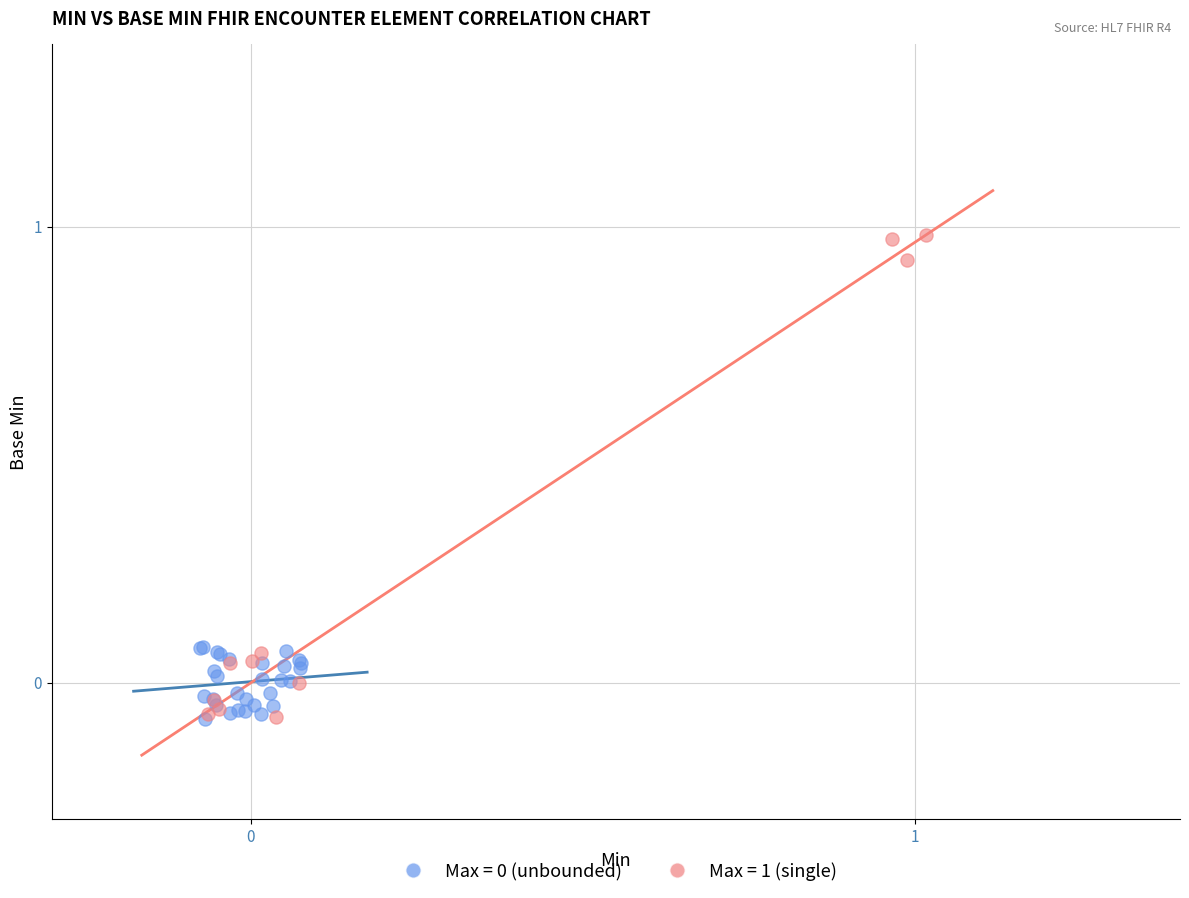

Which series has the largest Y range (max minus min)?

Max = 1 (single)